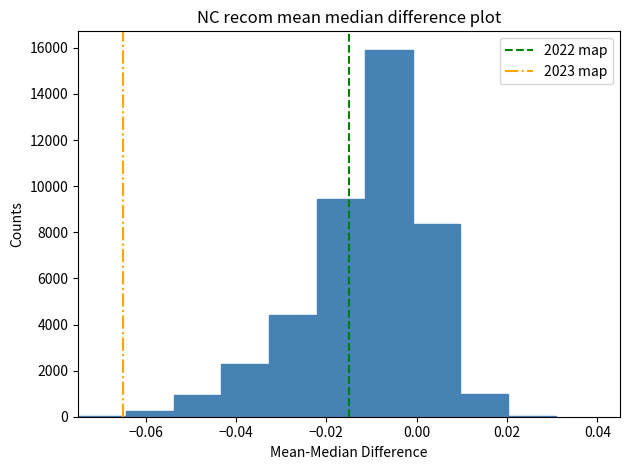

Over which range of the x-axis is the bar tallest?

-0.012 to 0.000